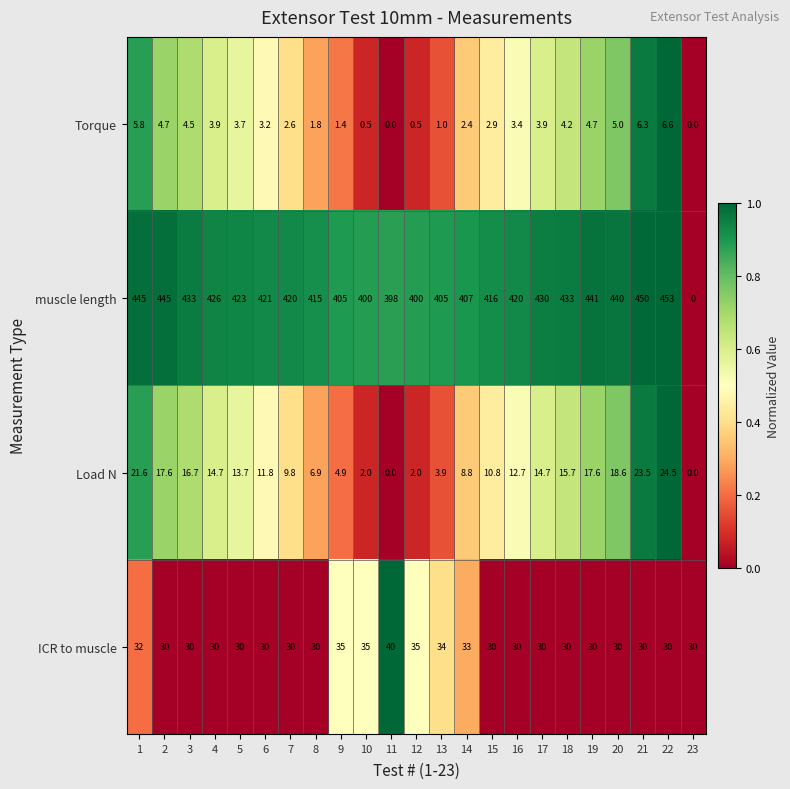

List the series in order of their peak value, lowest first.

Torque, Load N, ICR to muscle, muscle length